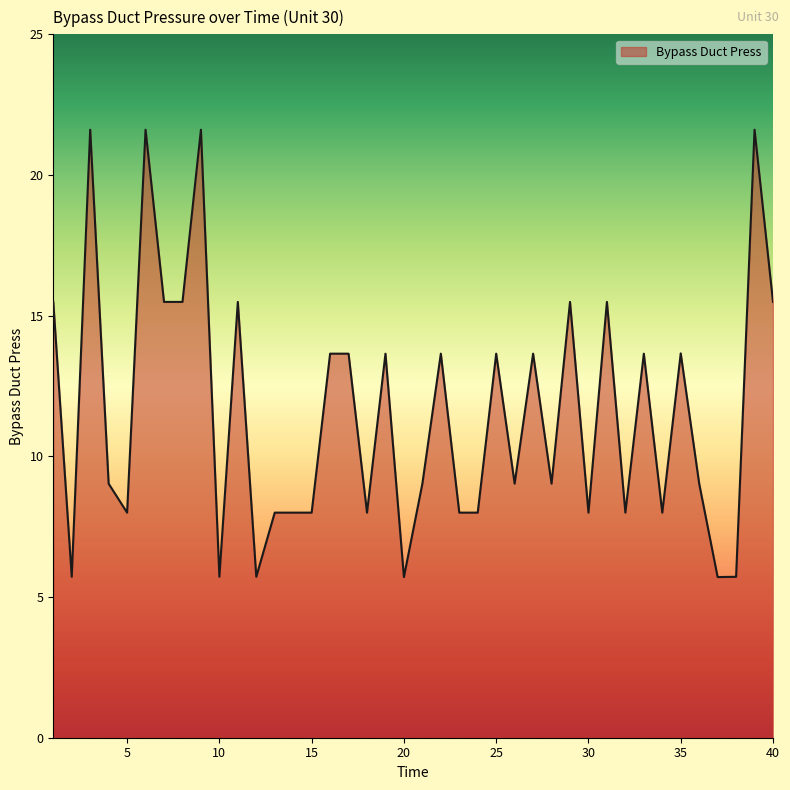

What is the difference between the maximum and minimum values?

15.9